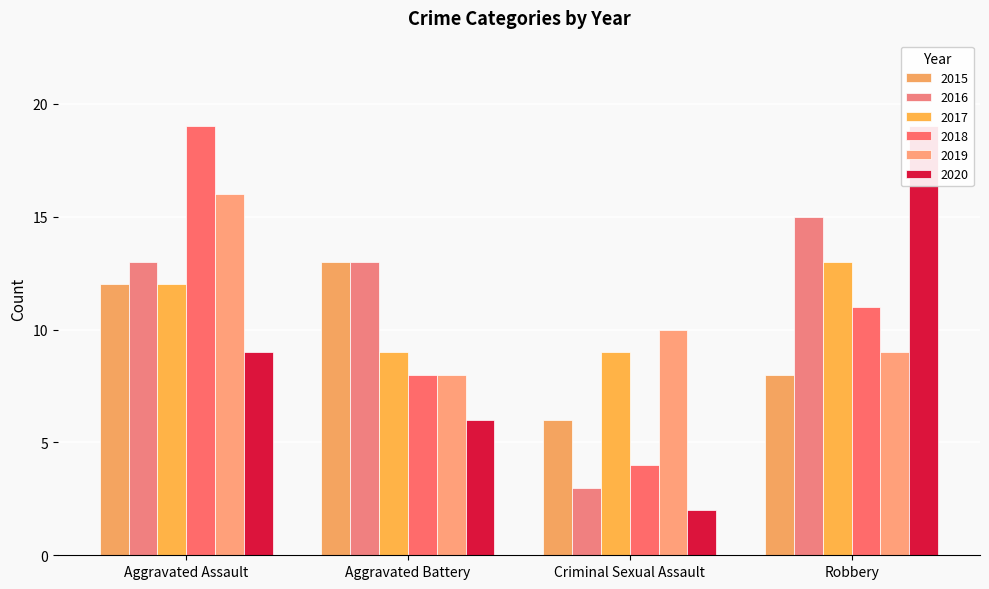

What is the maximum value shown in the chart?

19